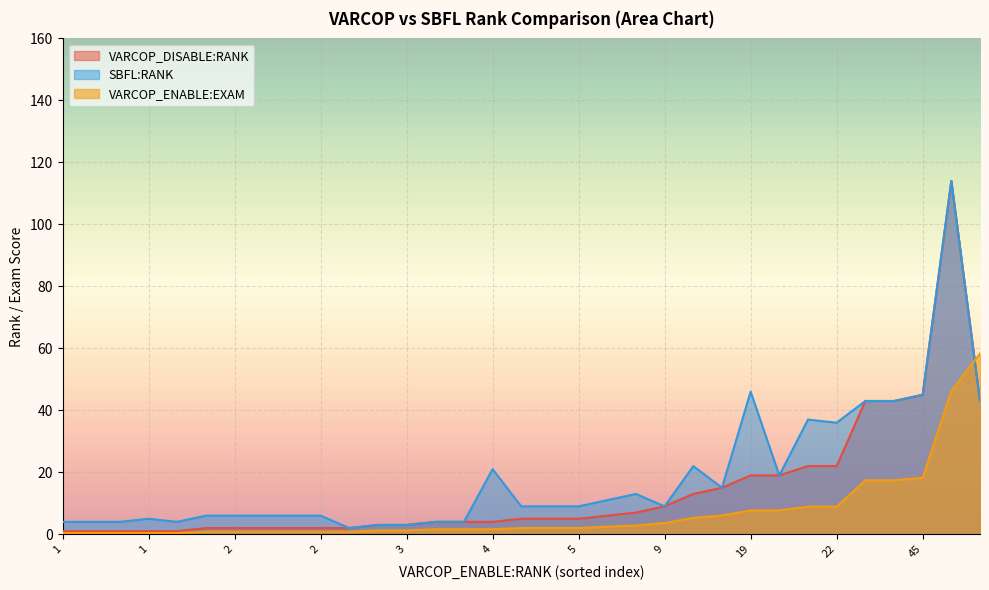

Does the chart display data point markers on the line(s)?

No